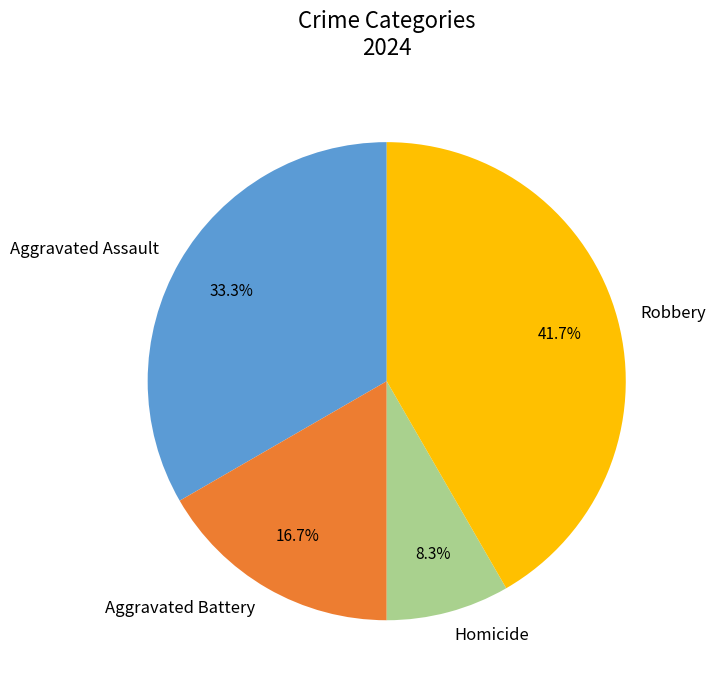

How many segments does this pie chart have?

4